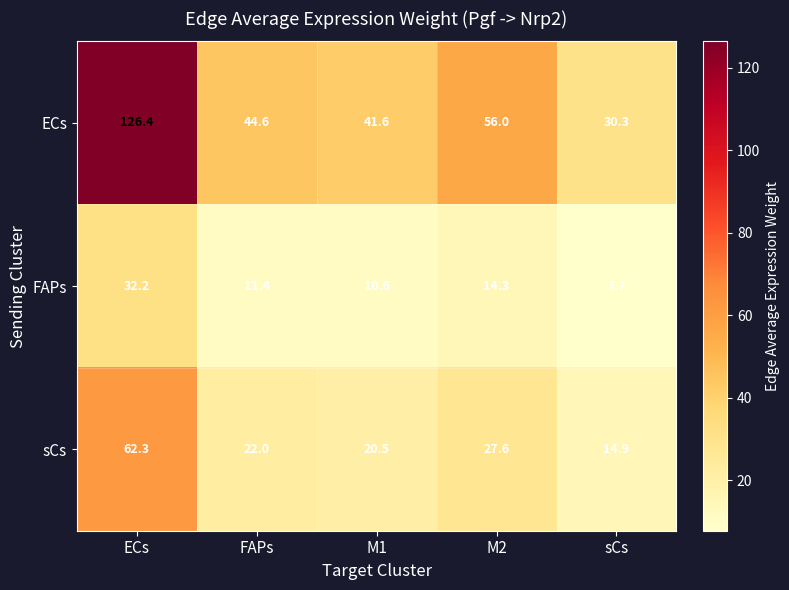

What is the difference between the second highest and minimum values in the FAPs series?

6.6